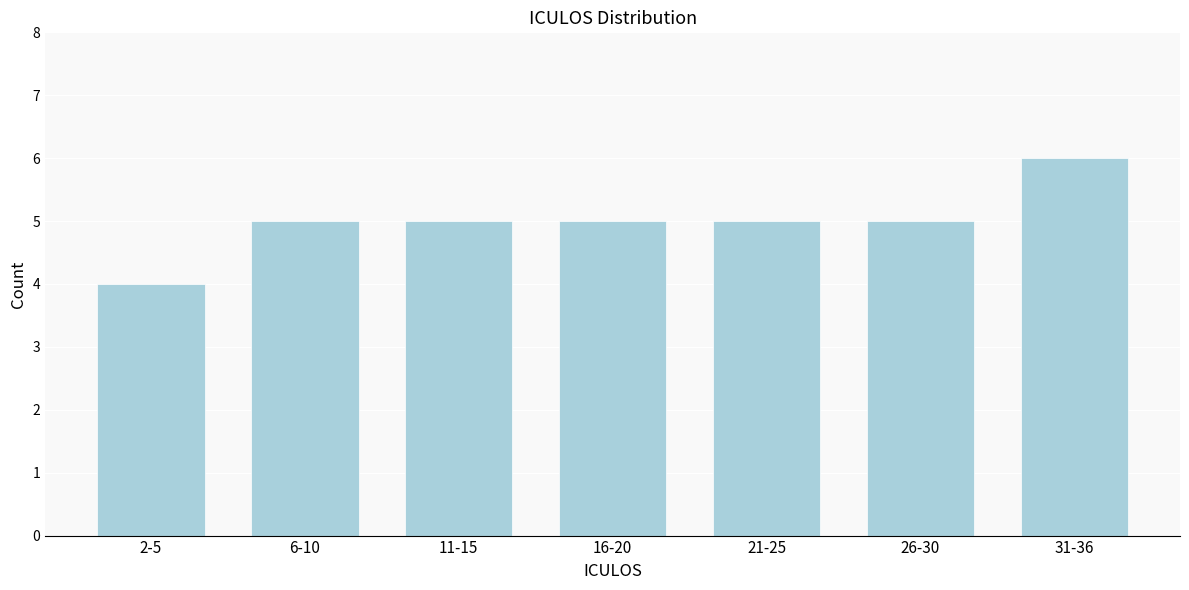

Reading right to left, list all the values displayed in this chart.

31-36=6	26-30=5	21-25=5	16-20=5	11-15=5	6-10=5	2-5=4